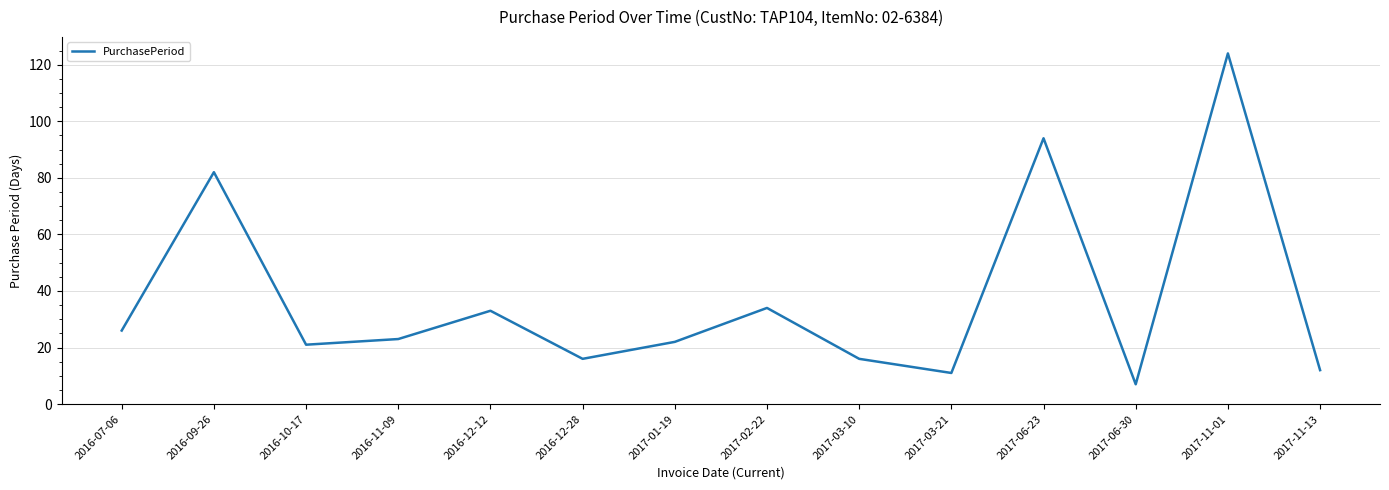

What is the difference between the values at 2017-11-01 and 2016-12-12?

91